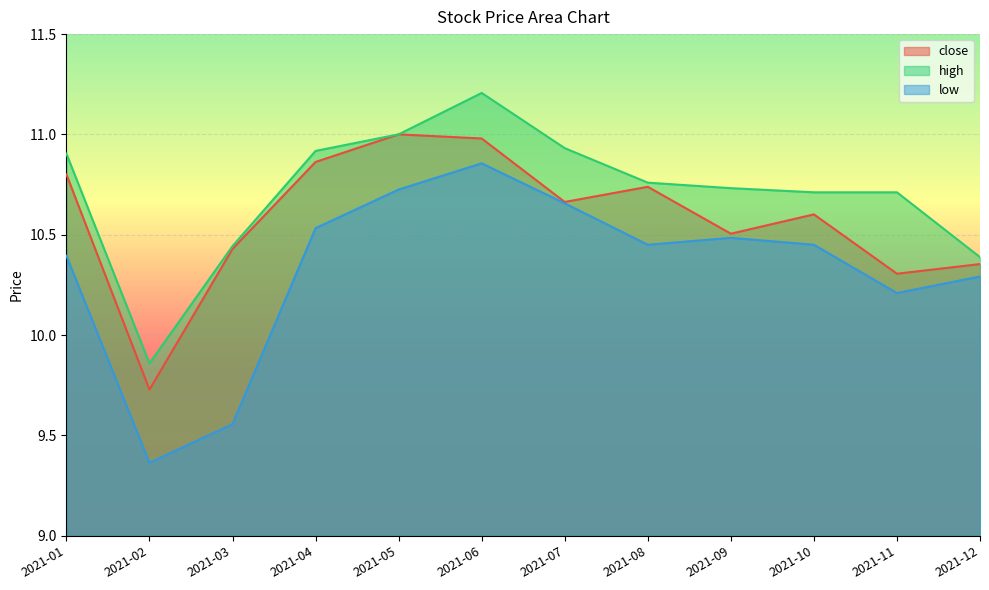

Reading right to left, transcribe all the data shown in this chart.

close: 10.4	10.3	10.6	10.5	10.7	10.7	11.0	11.0	10.9	10.4	9.7	10.8
high: 10.4	10.7	10.7	10.7	10.8	10.9	11.2	11.0	10.9	10.4	9.9	10.9
low: 10.3	10.2	10.5	10.5	10.5	10.7	10.9	10.7	10.5	9.6	9.4	10.4